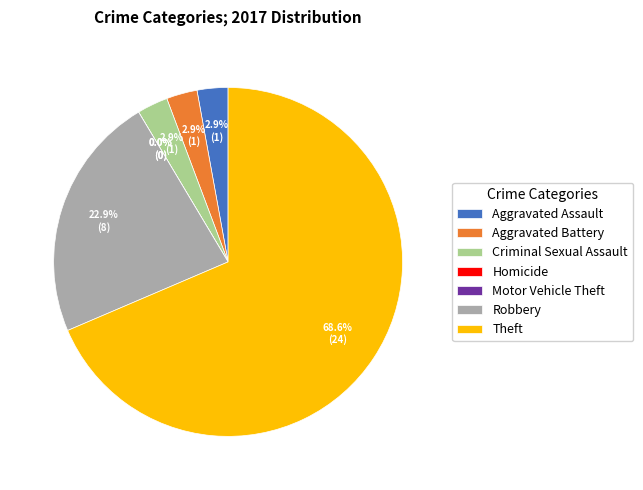

Does Robbery account for over 50% of the chart?

No